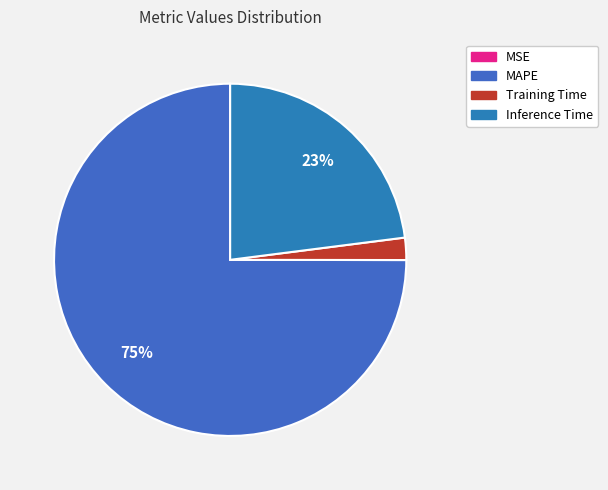

Is there any slice that represents more than half of the pie?

Yes